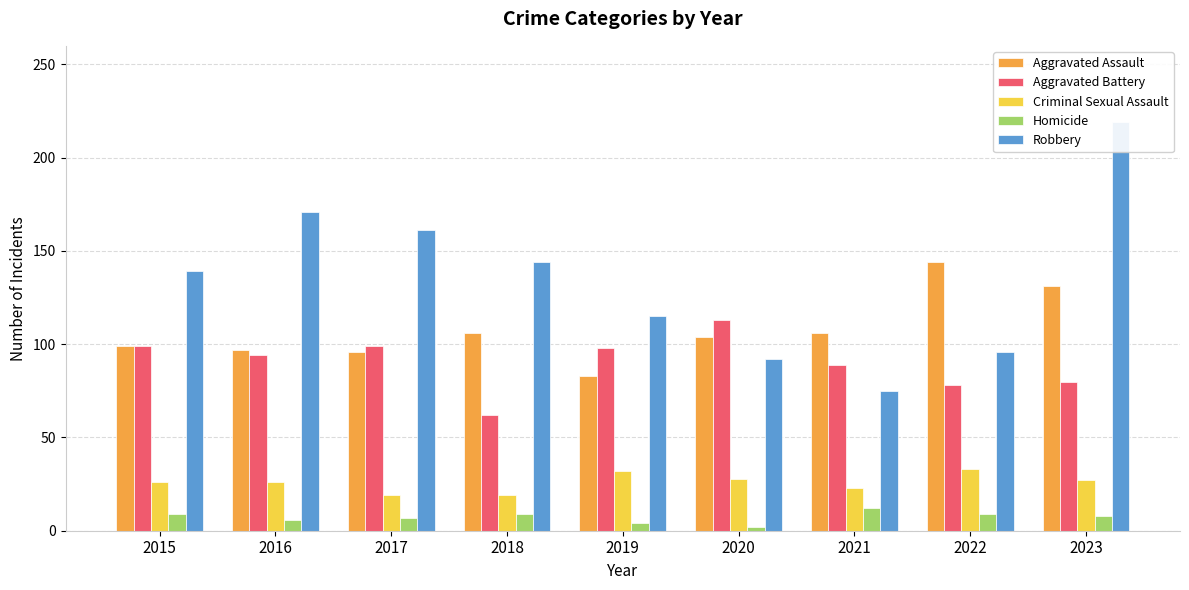

Does the chart contain any negative values?

No